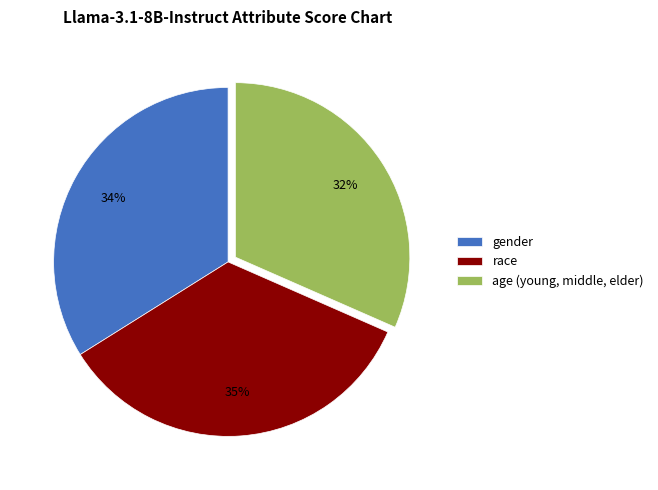

Is age (young, middle, elder) the majority of the pie?

No